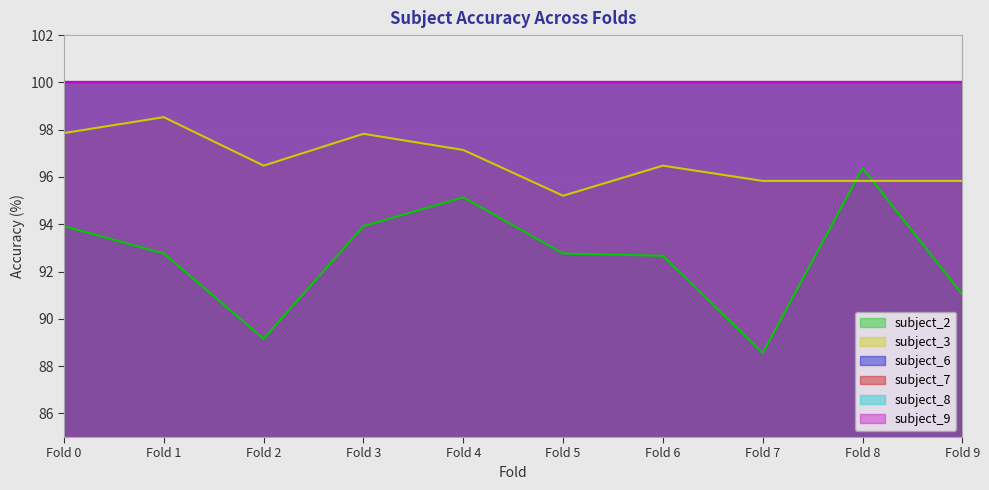

True or false: subject_2 has more than 1 points higher than both neighbors.

True